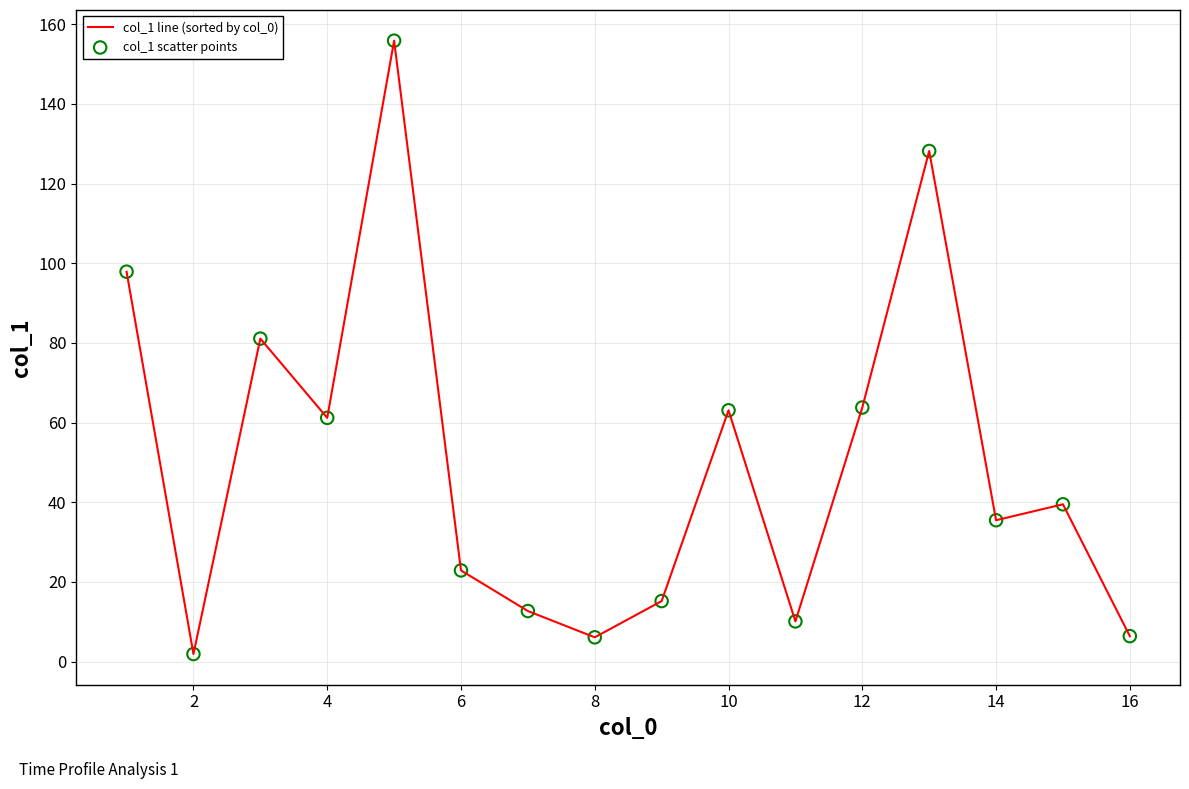

What is the maximum value shown in the chart?

155.9